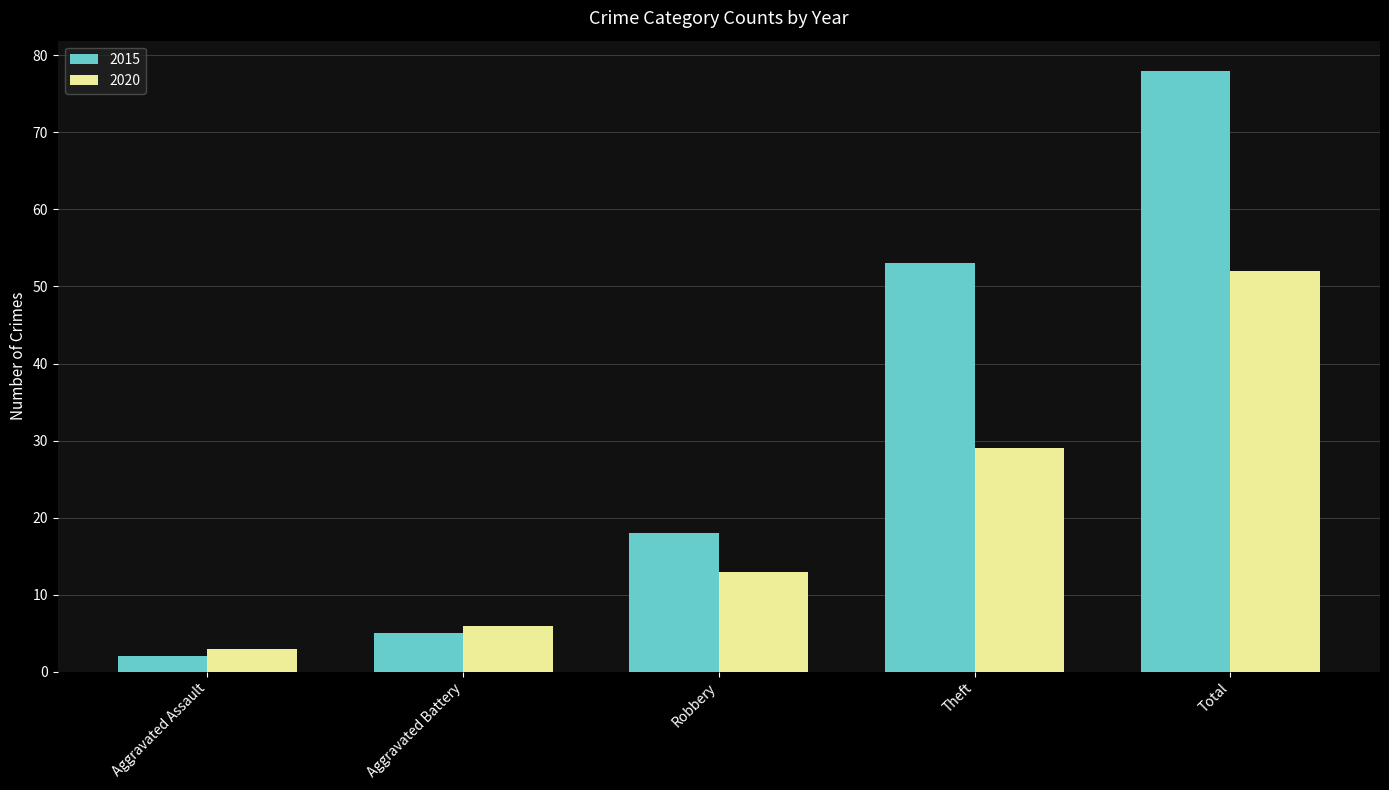

Does the chart contain any negative values?

No